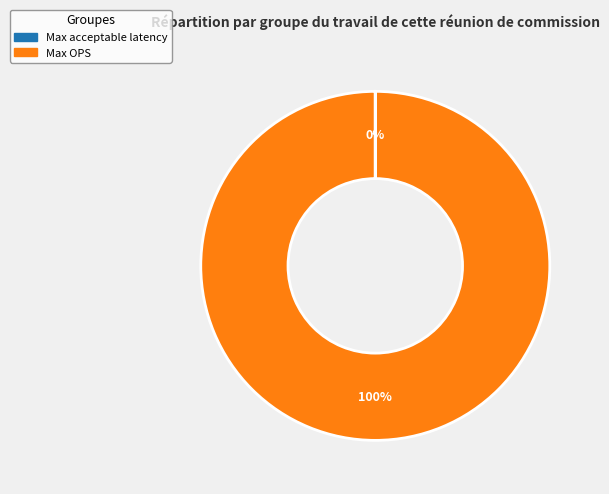

To the nearest percent, what is the difference between the largest and smallest slice percentages?

100%